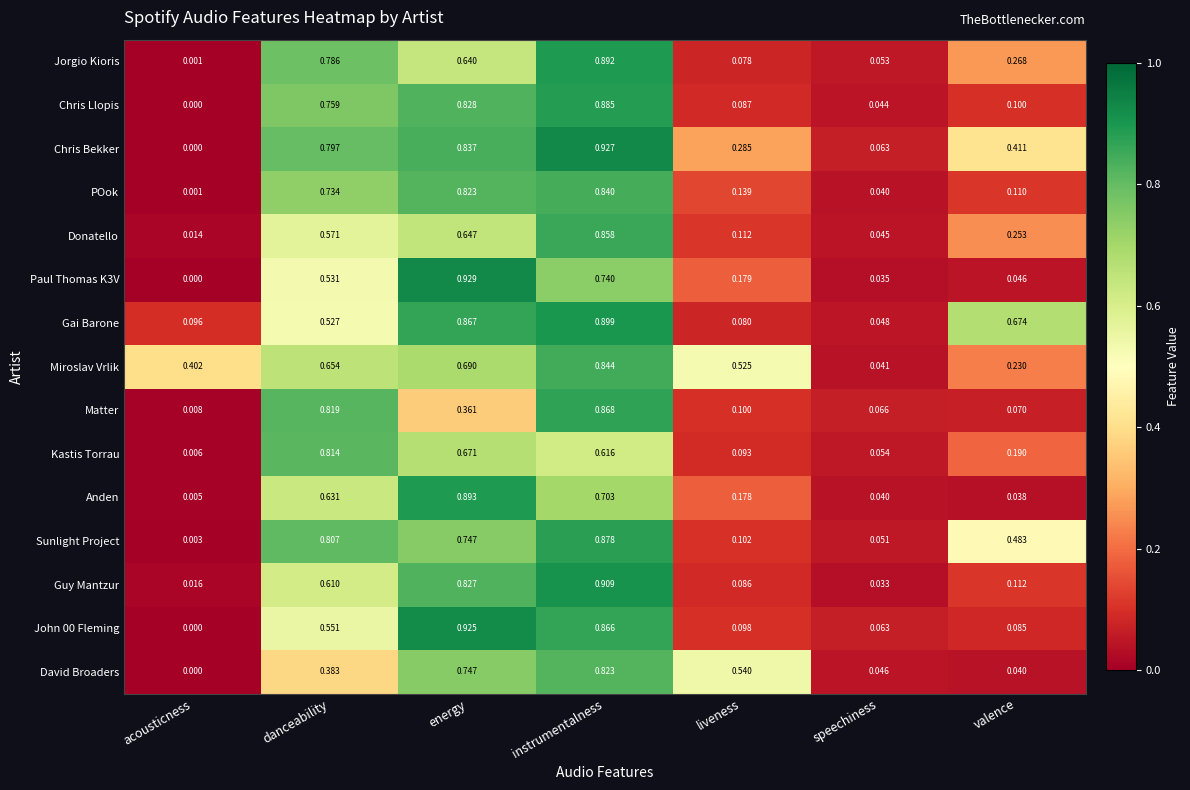

At which label is David Broaders closest to 0?

acousticness